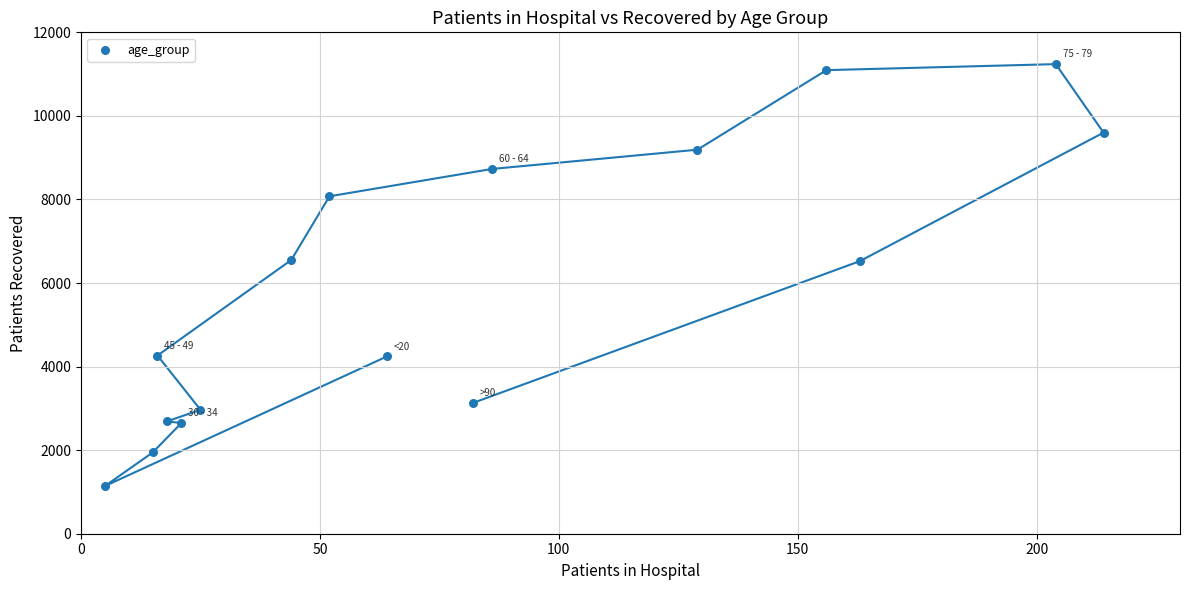

What is the range of Y values (max minus min)?

10098